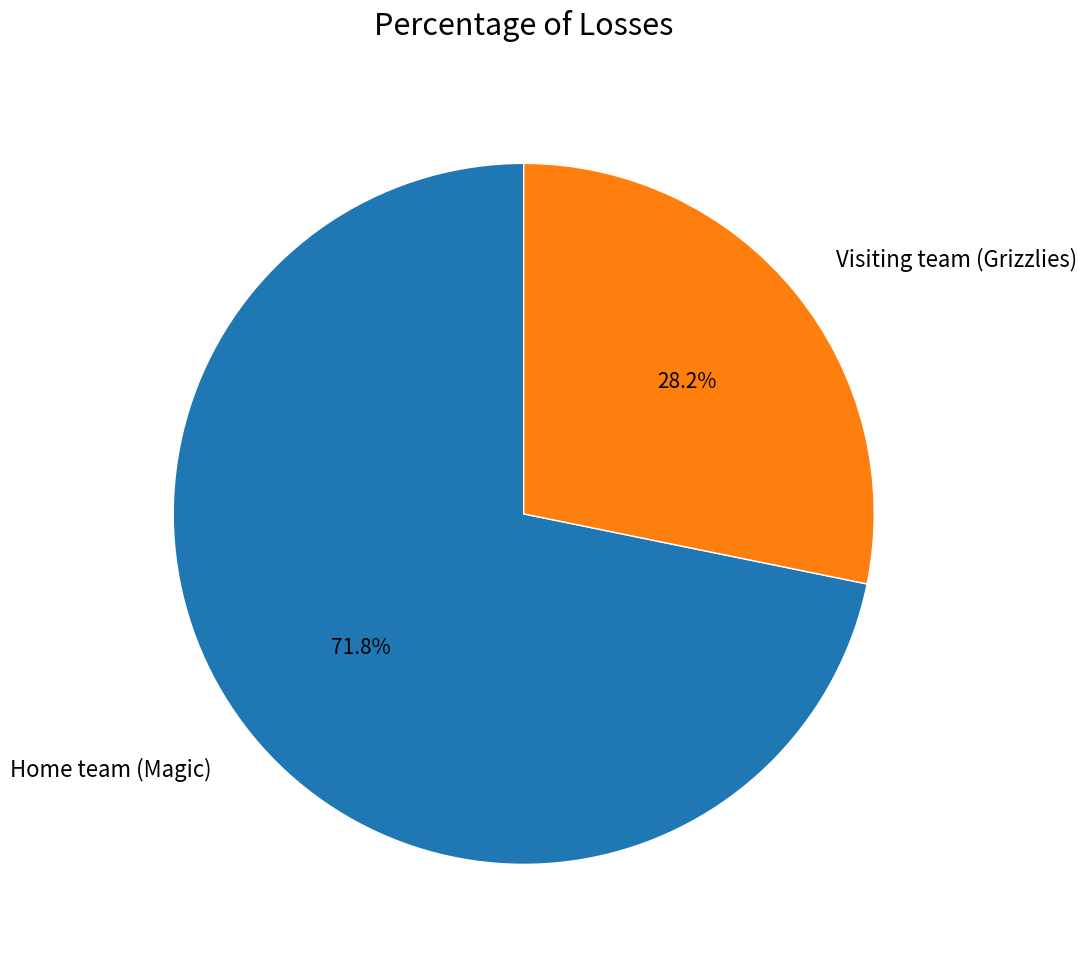

To the nearest percent, what percentage of the pie is Visiting team (Grizzlies)?

28%